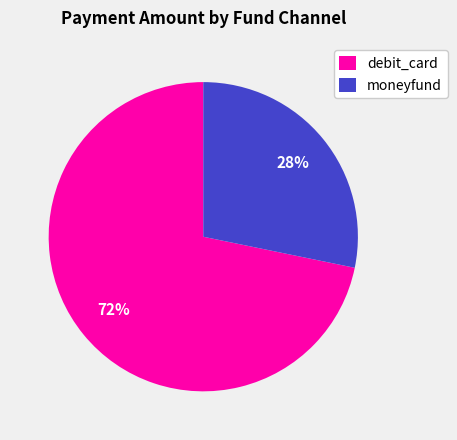

What percentage is the moneyfund slice, to the nearest percent?

28%